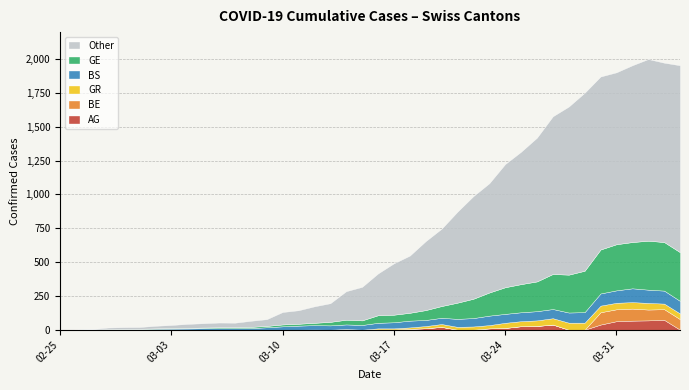

True or false: AG has a value of 26 at 29.

True